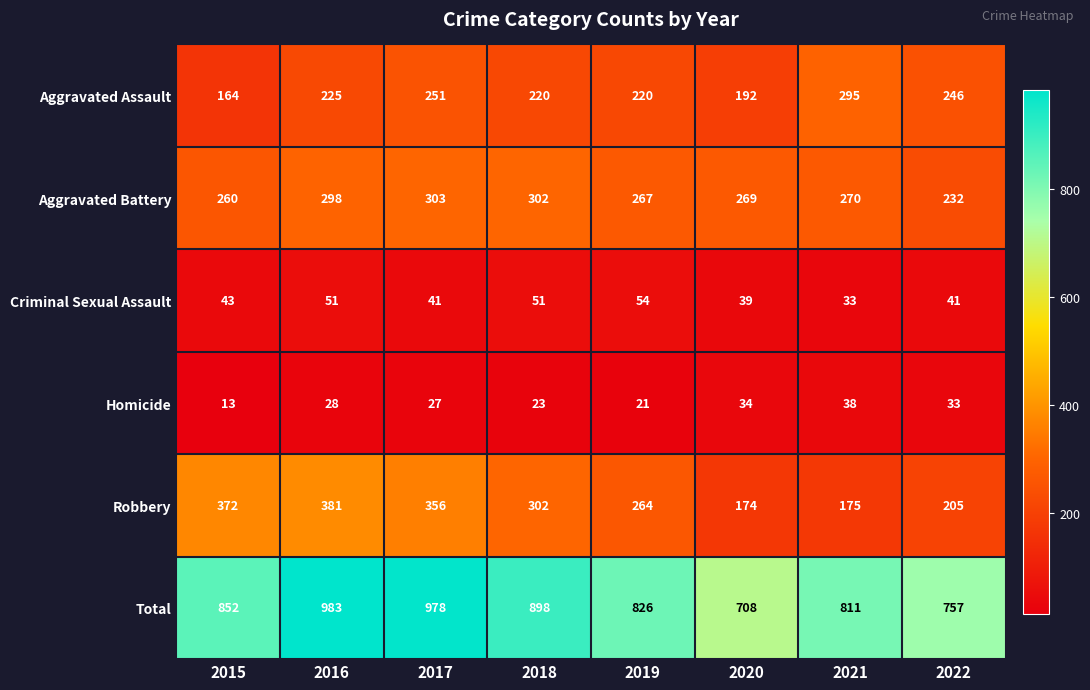

At 2019, list the series in order from largest to smallest.

Total, Aggravated Battery, Robbery, Aggravated Assault, Criminal Sexual Assault, Homicide